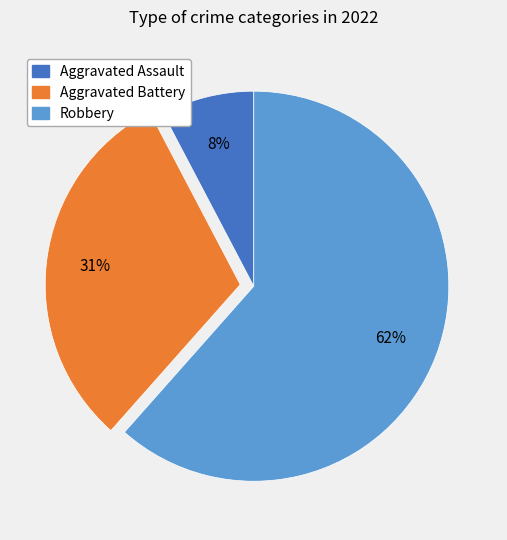

Does Robbery account for over 50% of the chart?

Yes